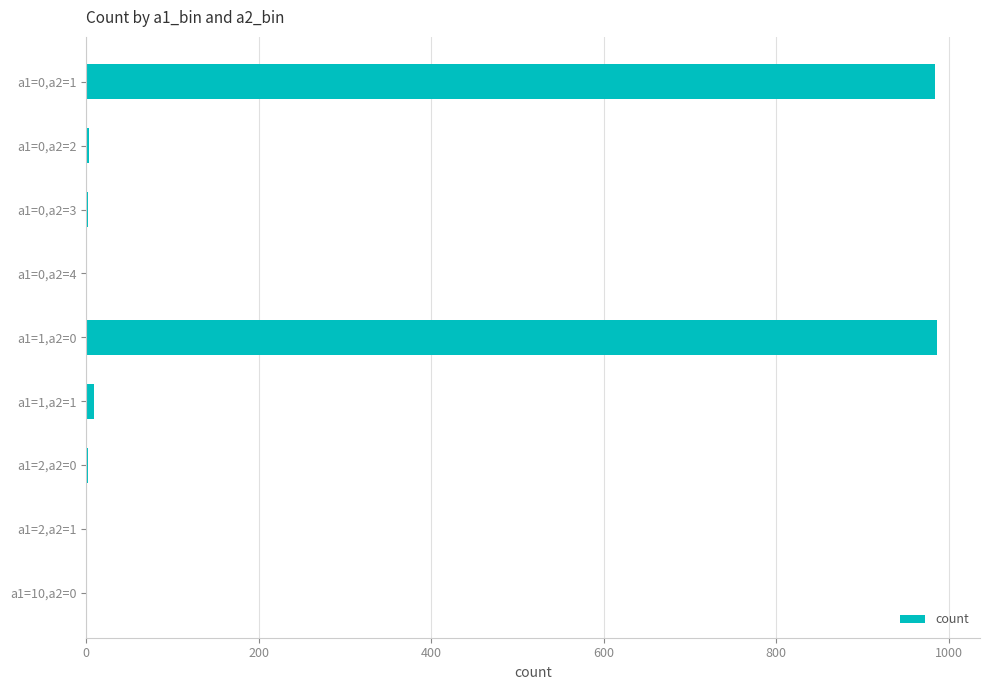

What is the maximum value shown in the chart?

987